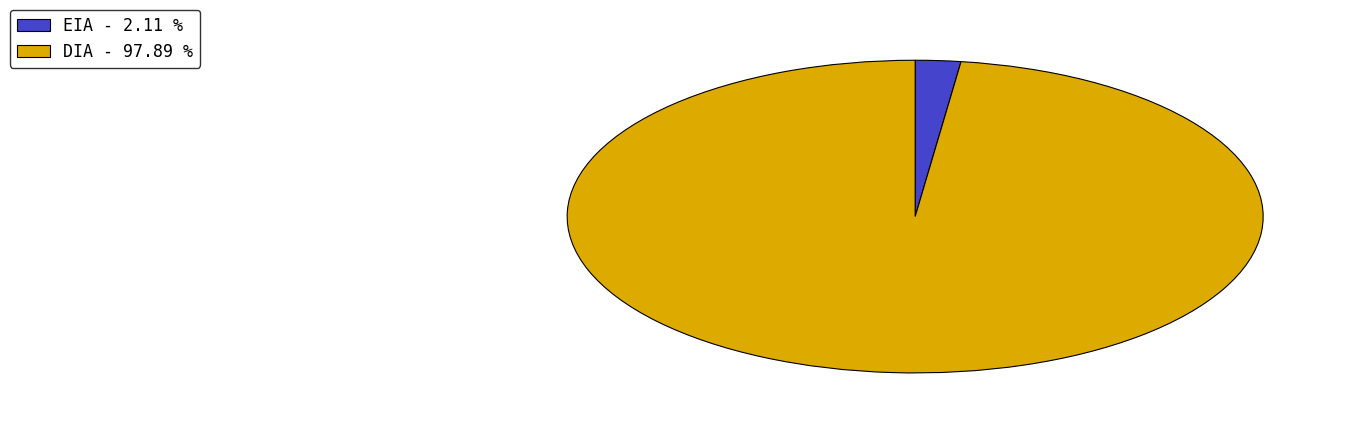

Between DIA and EIA, which is larger?

DIA